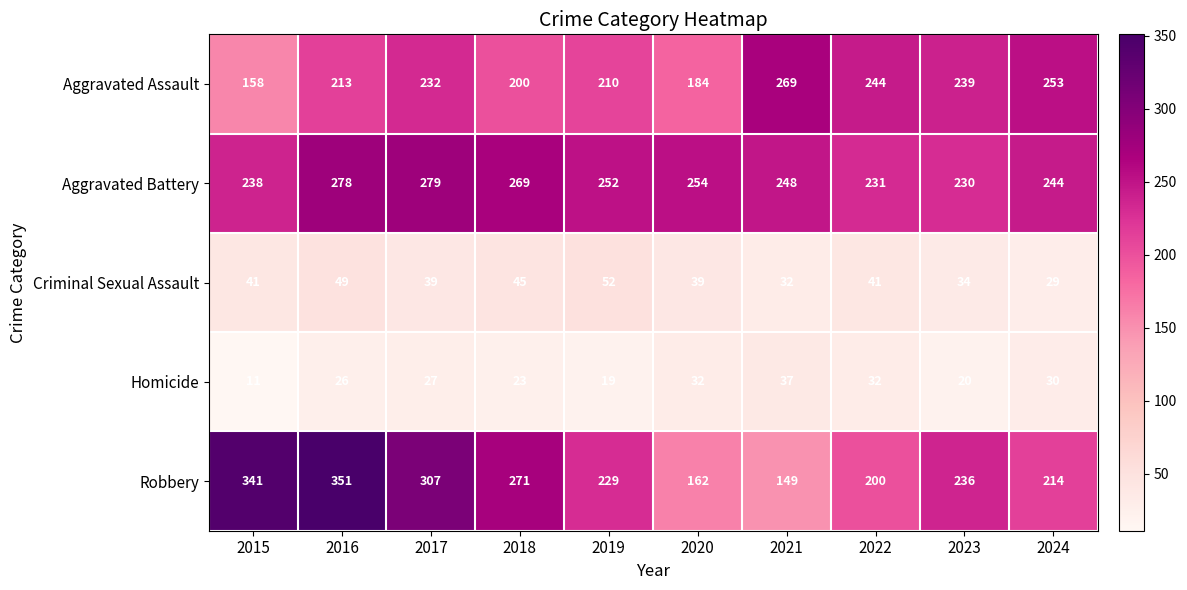

Which series has the largest range (max minus min)?

Robbery